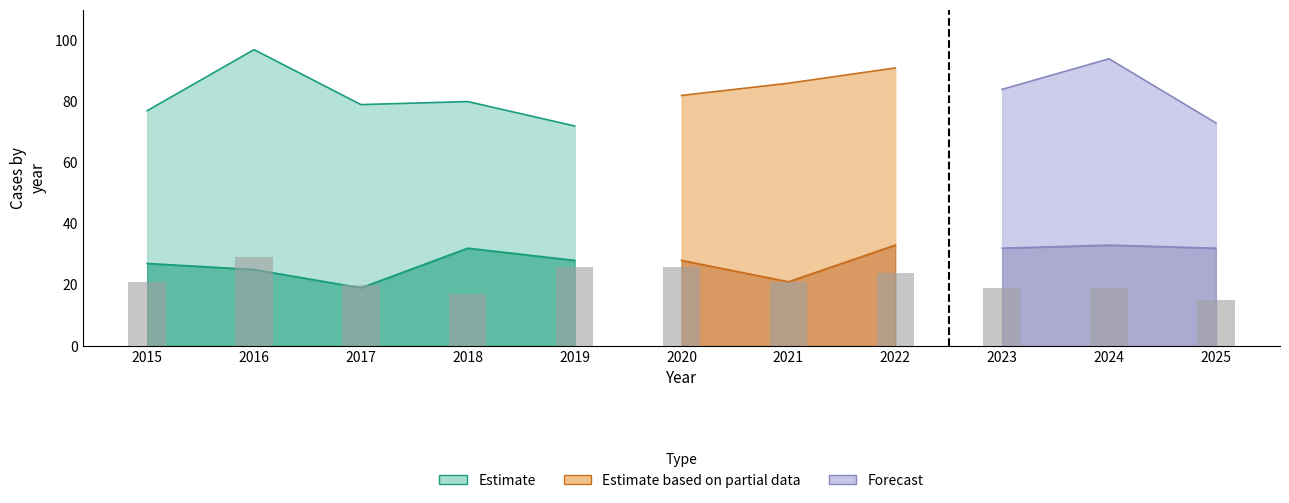

Reading left to right, list all the values displayed in this chart.

Aggravated Assault: 27	25	19	32	28	28	21	33	32	33	32
Aggravated Battery: 21	29	20	17	26	26	21	24	19	19	15
Criminal Sexual Assault: 7	3	6	7	6	3	8	5	6	5	7
Robbery: 19	38	34	24	12	23	34	29	25	35	17
Total: 77	97	79	80	72	82	86	91	84	94	73